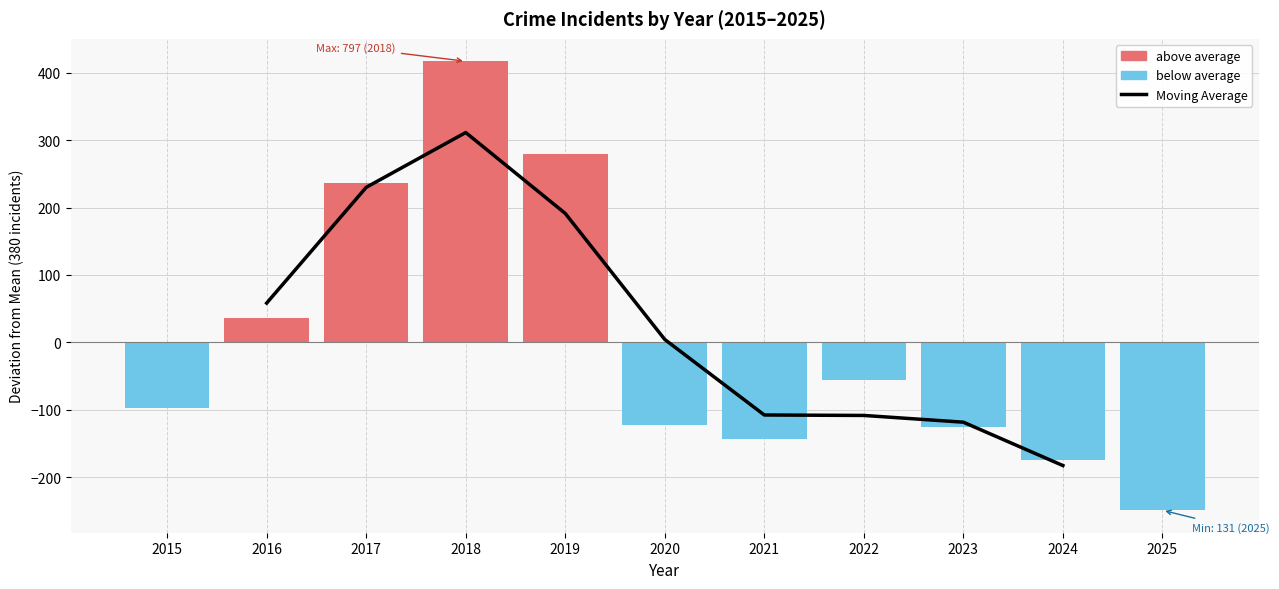

Reading left to right, what are all the values shown in this chart?

58.2	229.9	311.2	191.2	4.2	-107.8	-108.4	-118.4	-182.8